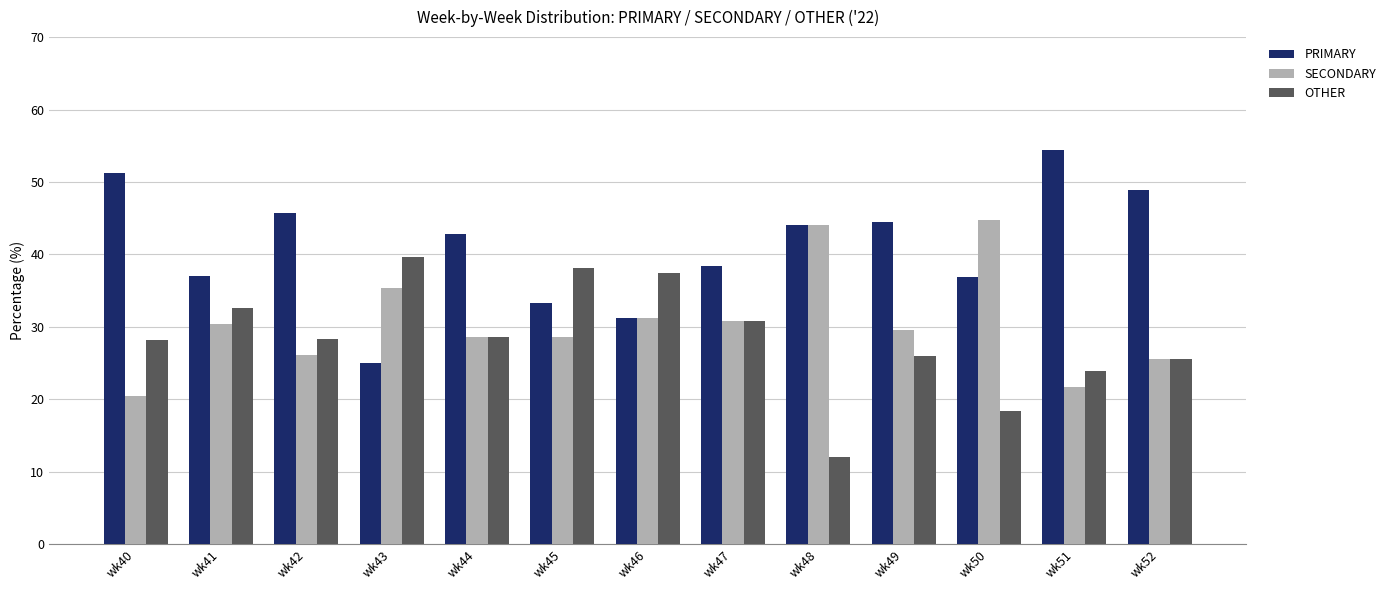

Which series changed the most between wk47 and wk51?

PRIMARY